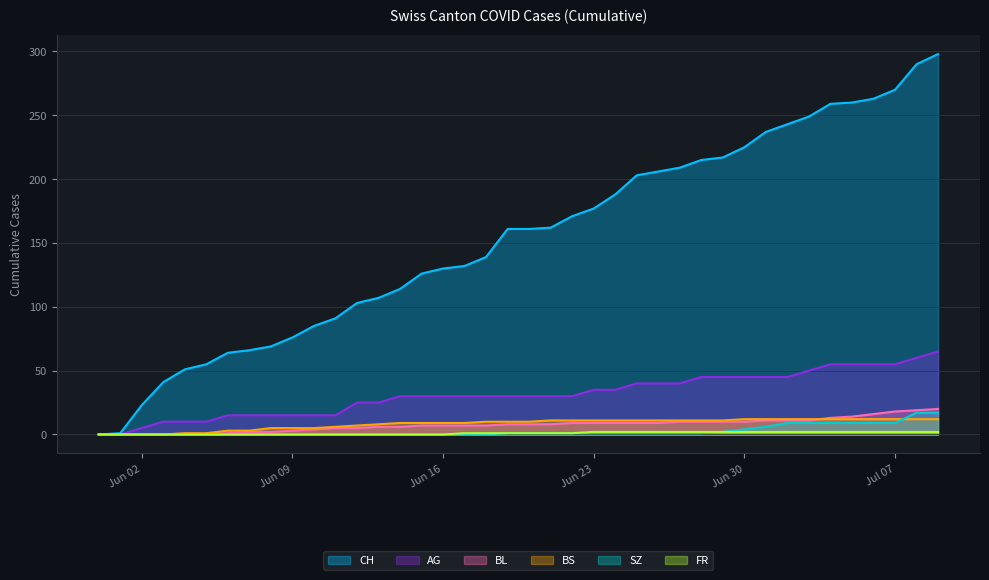

Which series has the widest spread of values?

CH